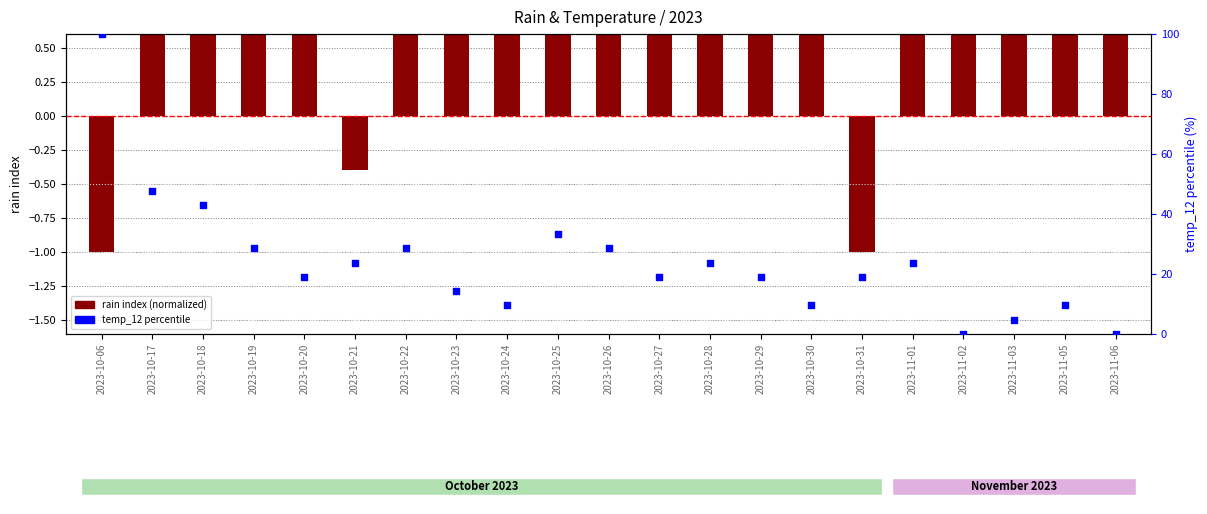

At how many categories does at least one series exceed 64?

1